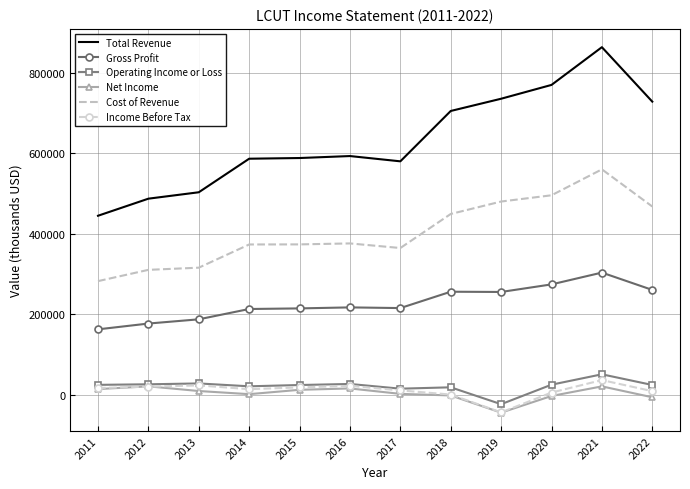

Is the value of Cost of Revenue at 2015 greater than the value of Operating Income or Loss at 2018?

Yes